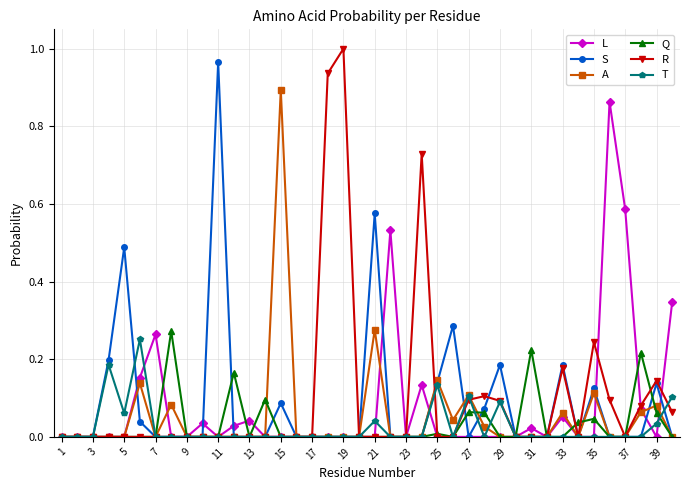

True or false: Q has more than 2 points higher than both neighbors.

True